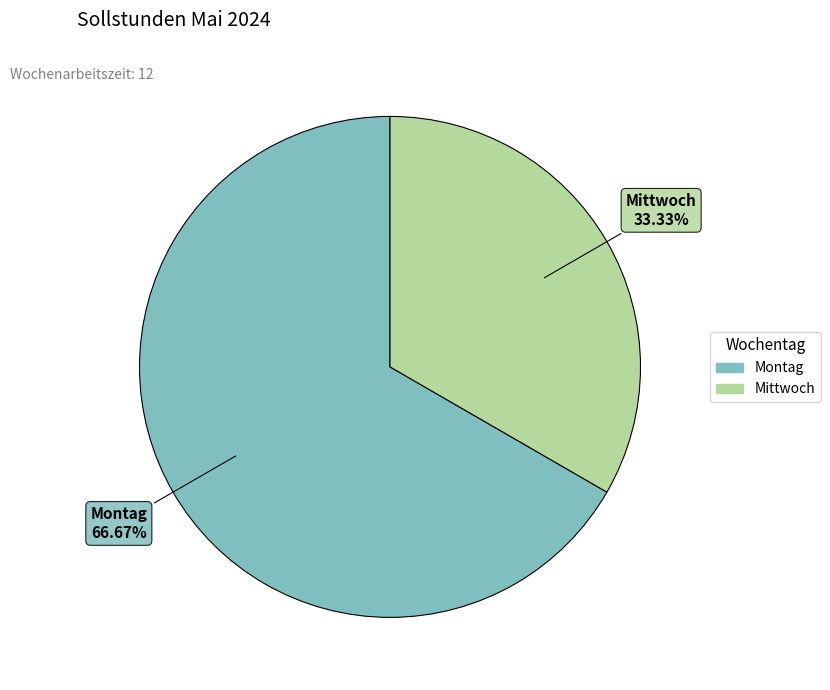

Is there a majority slice in this chart?

Yes